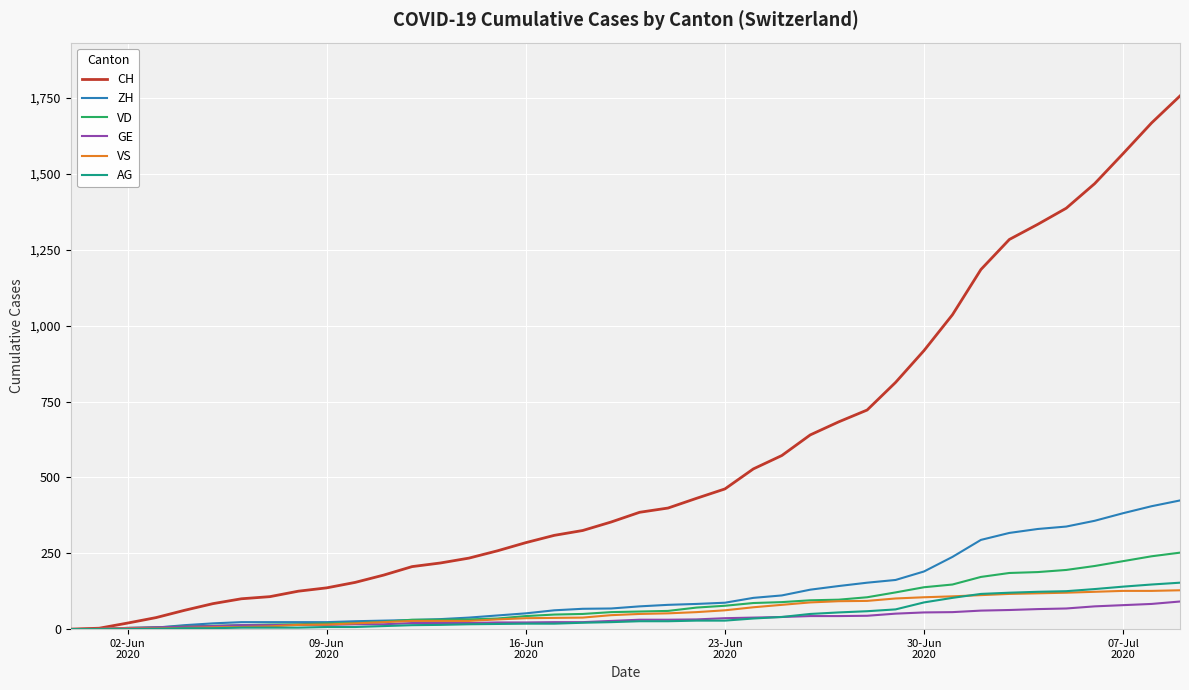

What is the difference between the maximum and minimum values in the VS series?

128